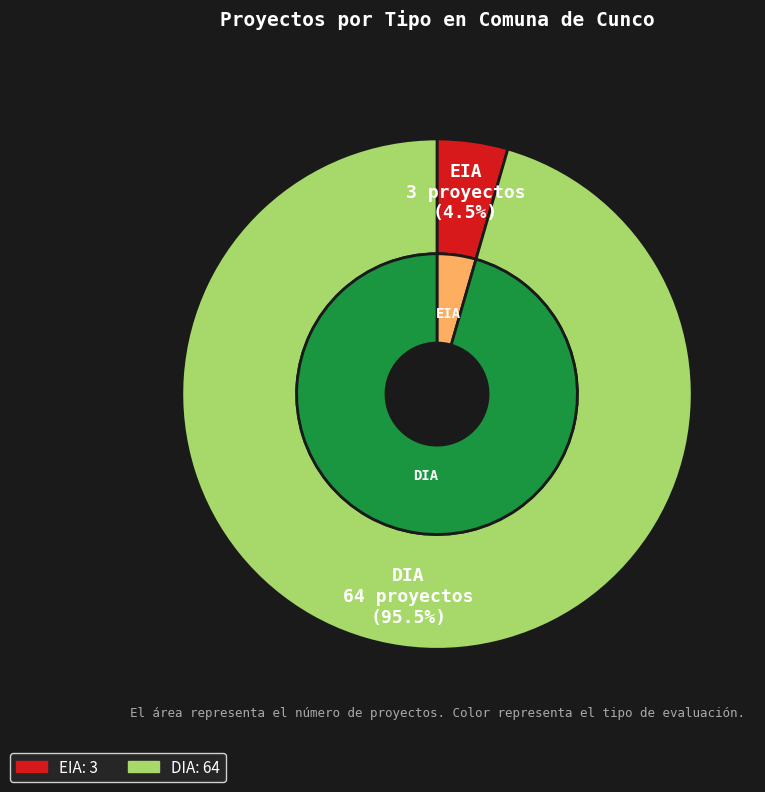

Is there any slice that represents more than half of the pie?

Yes